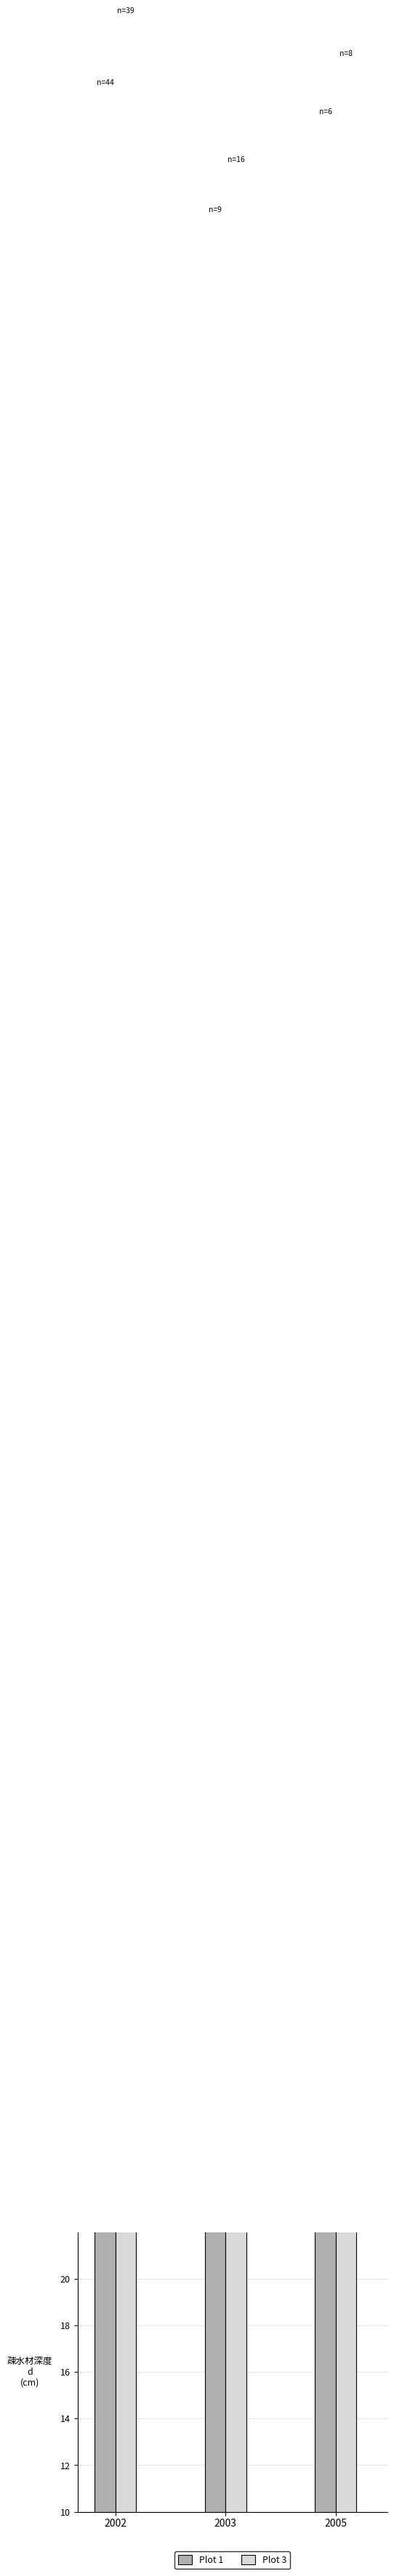

How many categories are shown in the chart?

3